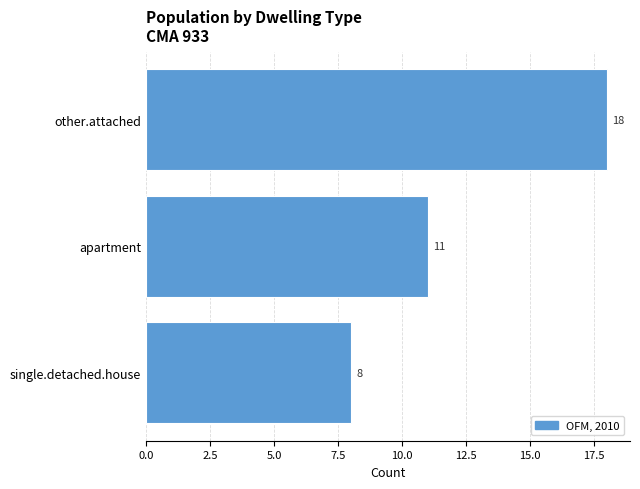

At which category does the chart reach its peak across all series?

other.attached